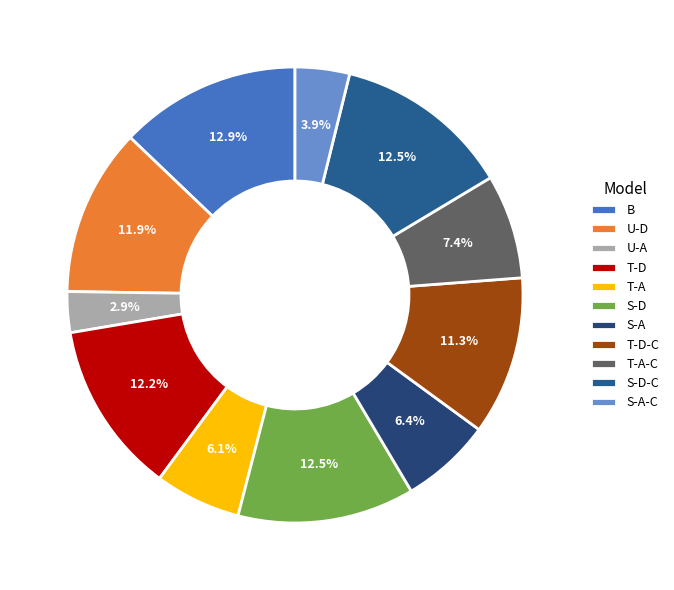

Rank the categories by value from lowest to highest.

U-A, S-A-C, T-A, S-A, T-A-C, T-D-C, U-D, T-D, S-D, S-D-C, B